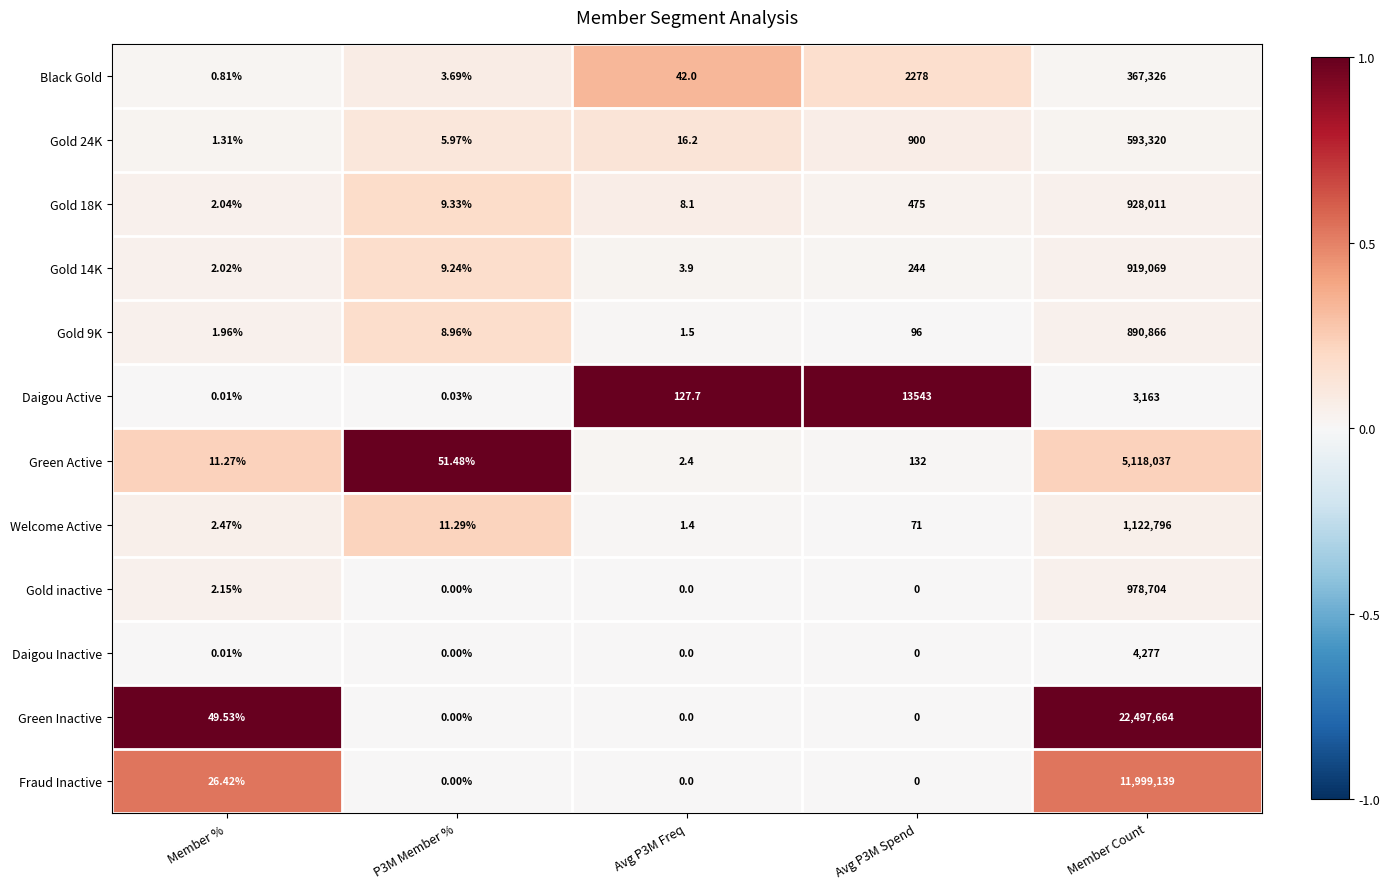

Between Avg P3M Spend and Member Count, which series saw the biggest shift?

Green Inactive